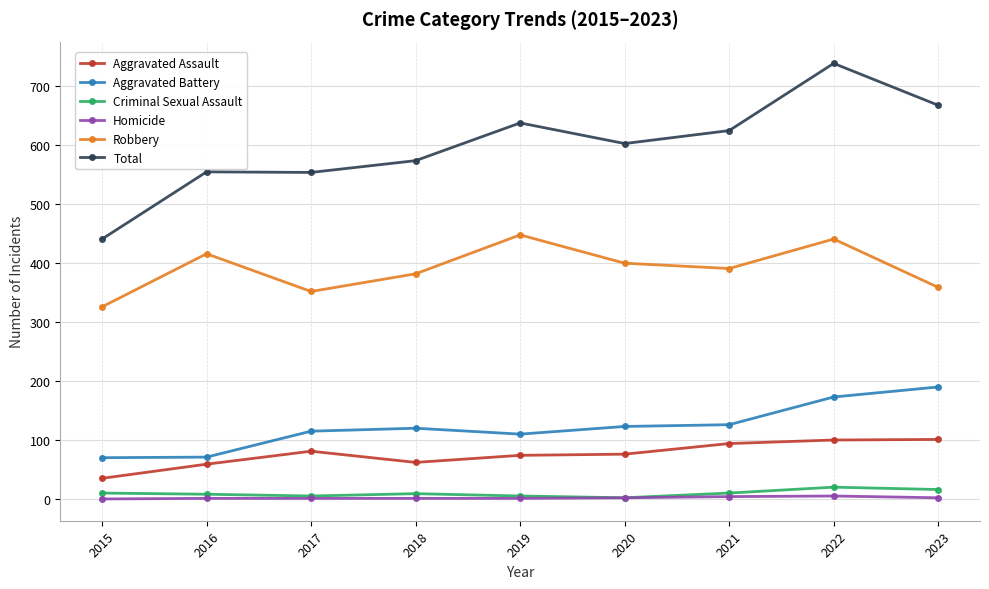

What is the difference between the highest and lowest values at 2021?

621